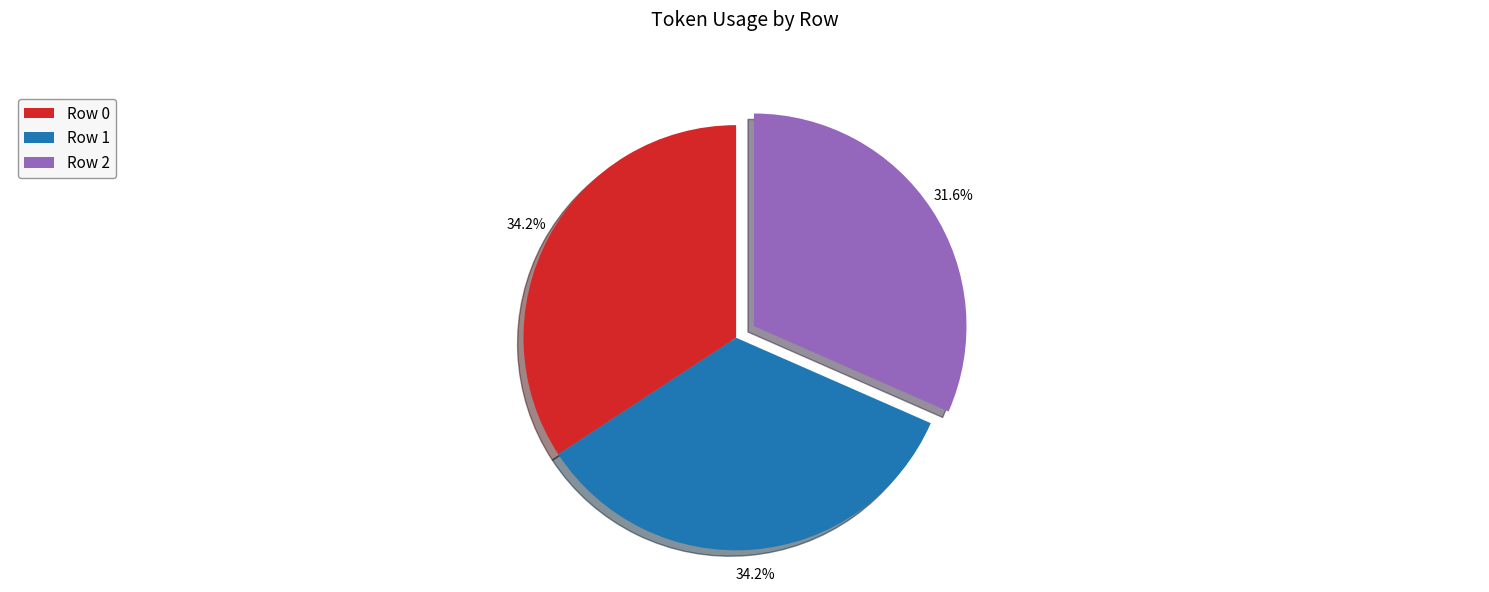

Approximately how many times larger is the value at Row 2 compared to Row 0?

0.9